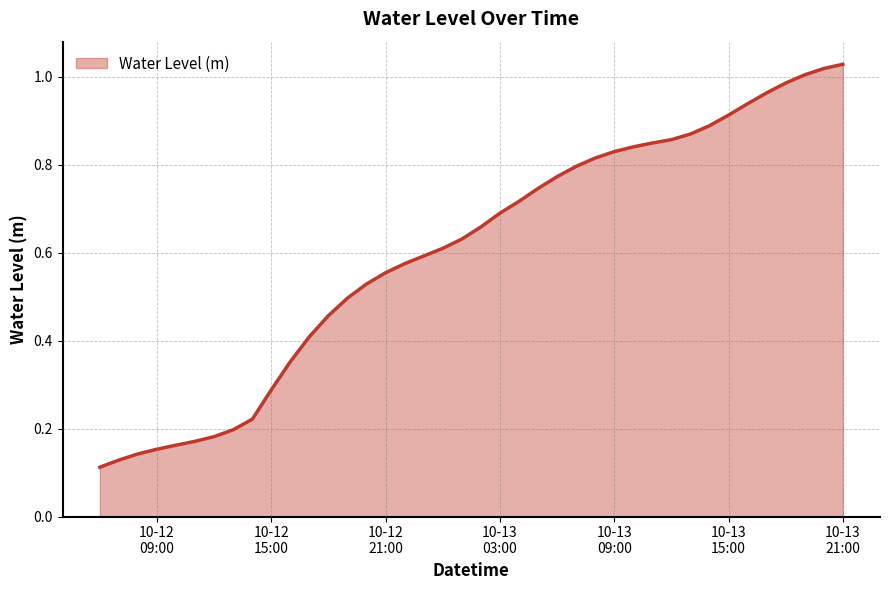

What is the smallest value displayed?

0.1